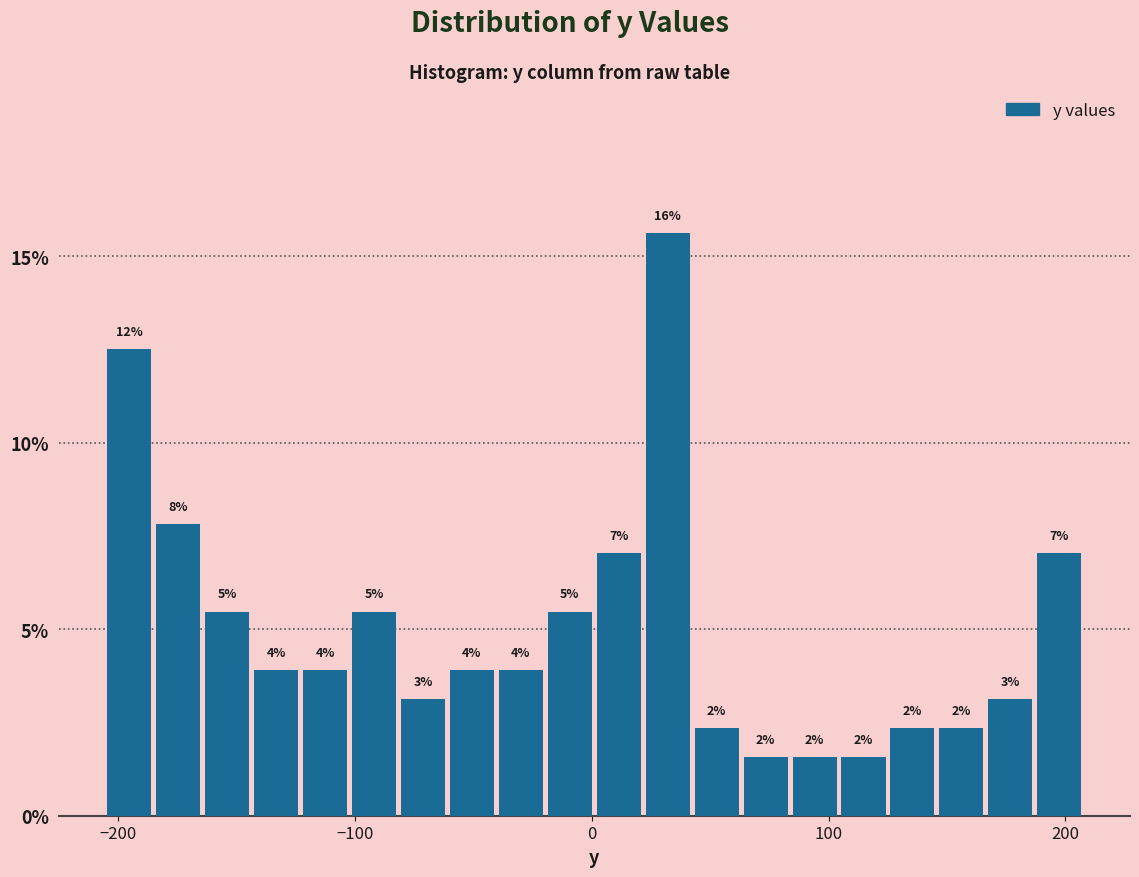

Around what value on the x-axis is the tallest bar? Give the approximate position of its centre, as read against the axis.

30